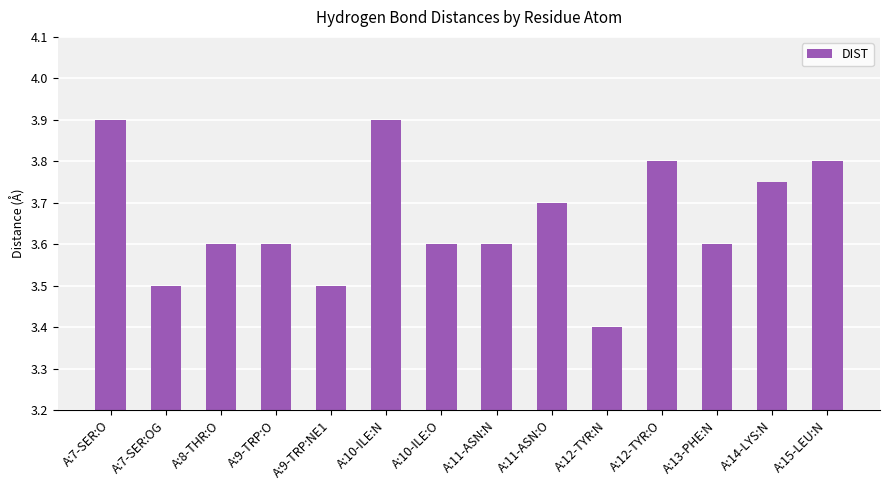

What is the label of the 10th bar from the left?

A:12-TYR:N